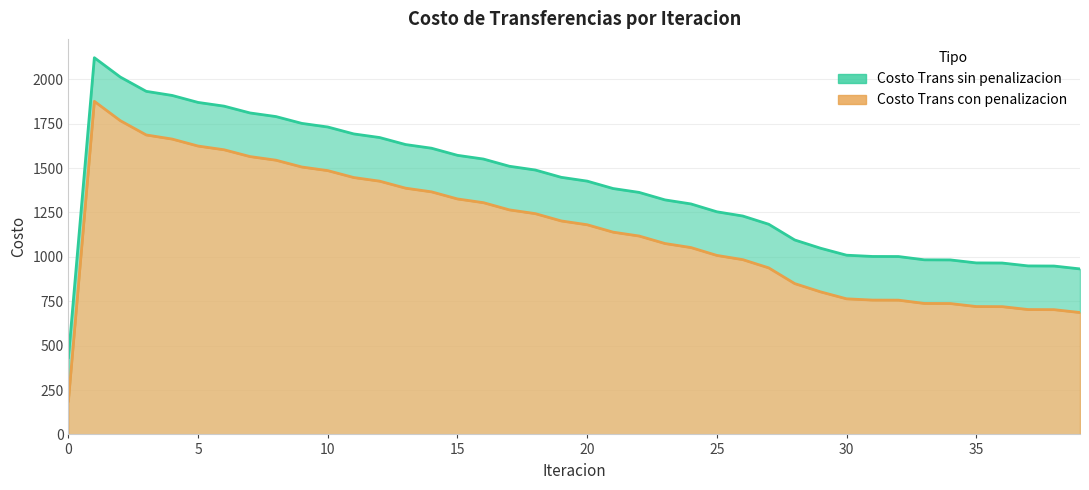

How many series are shown in this chart?

2